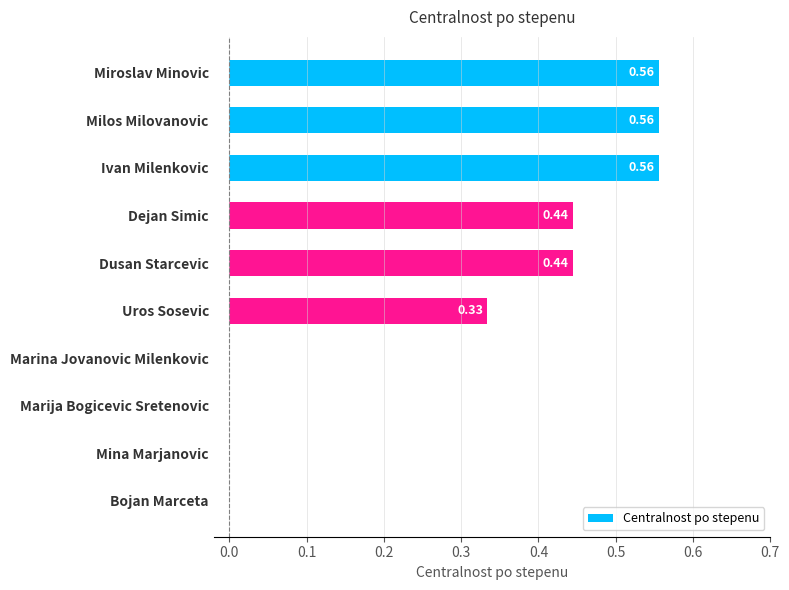

What is the sum of all values?

2.9